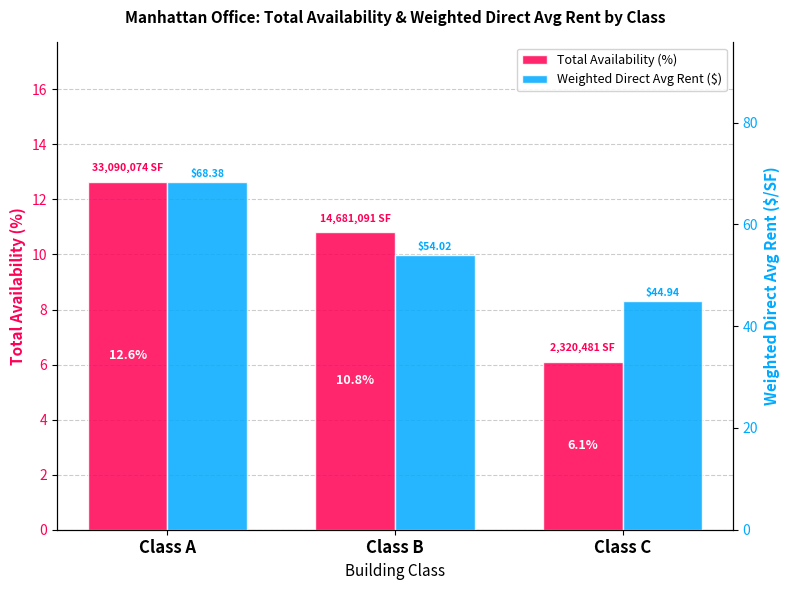

Which category has the highest value in the Weighted Direct Avg Rent ($) series?

Class A